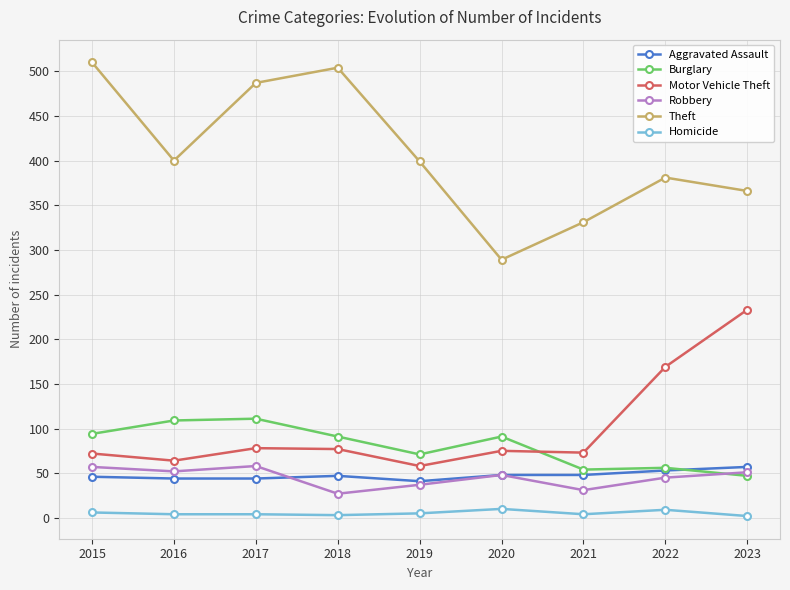

True or false: Robbery and Theft cross at least once.

False